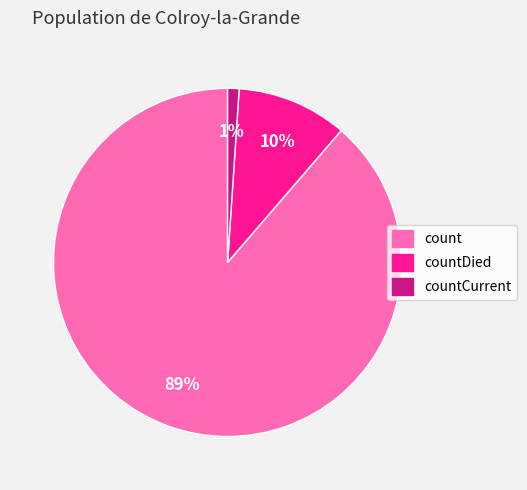

Is there a majority slice in this chart?

Yes